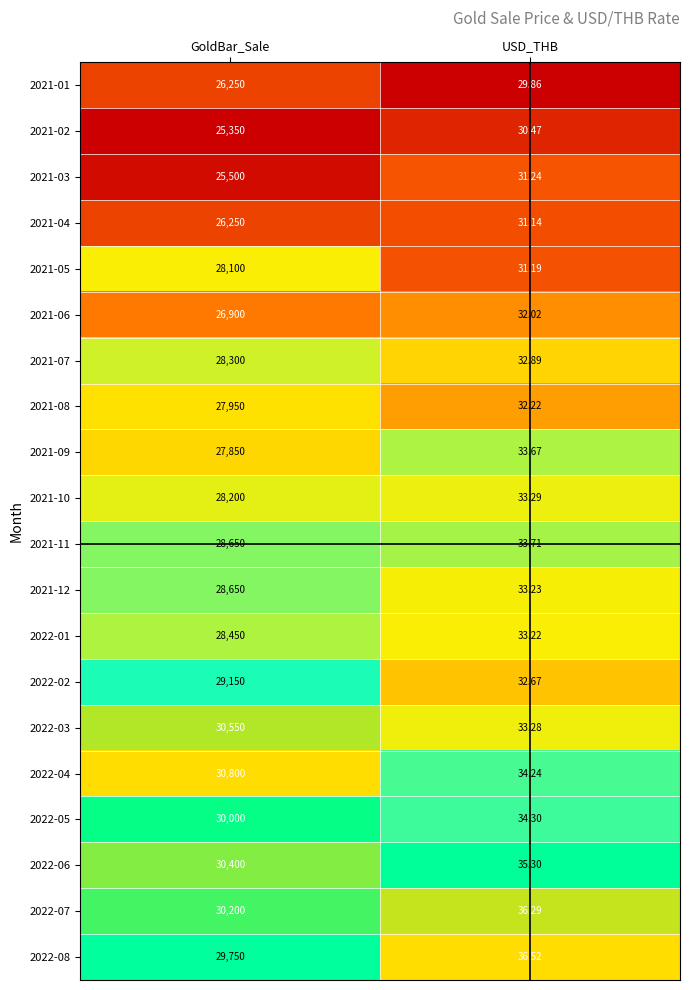

At which category is the sum across all series the highest?

GoldBar_Sale